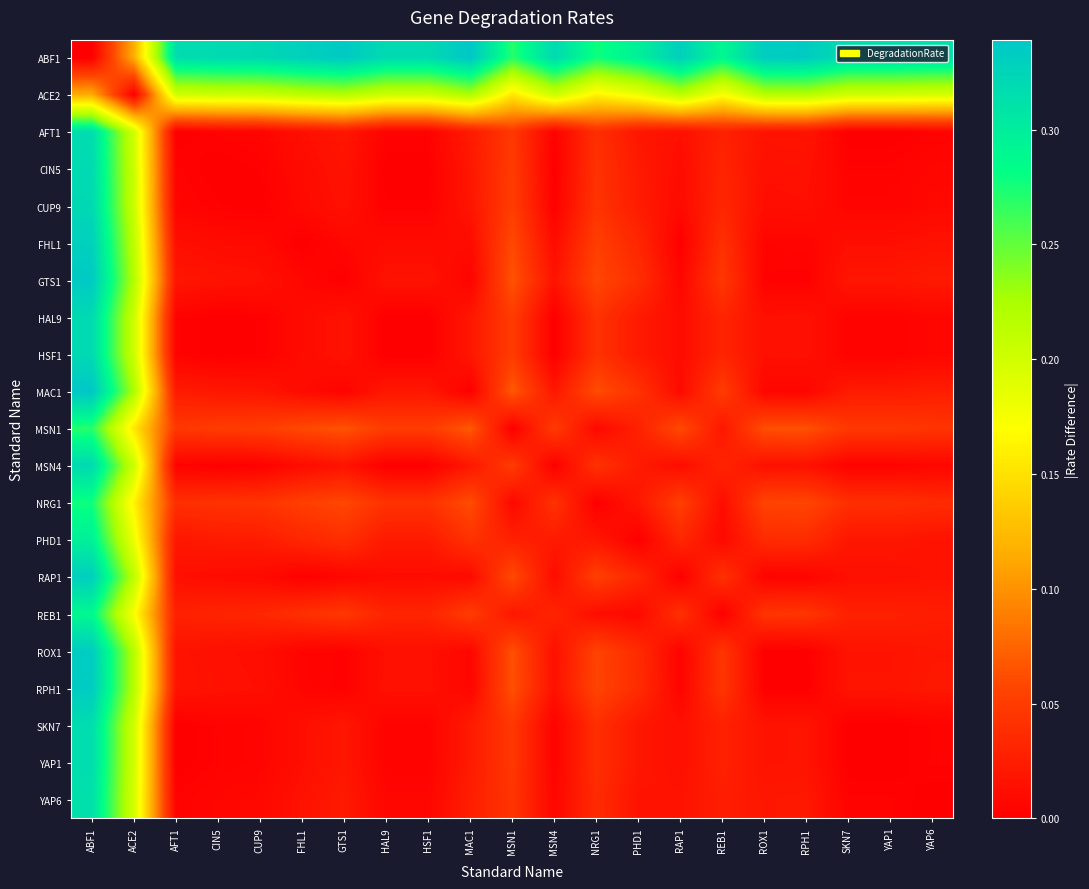

Reading right to left, what are all the values shown in this chart?

ABF1: YAP6=0.3	YAP1=0.3	SKN7=0.3	RPH1=0.3	ROX1=0.3	REB1=0.3	RAP1=0.3	PHD1=0.3	NRG1=0.3	MSN4=0.3	MSN1=0.3	MAC1=0.3	HSF1=0.3	HAL9=0.3	GTS1=0.3	FHL1=0.3	CUP9=0.3	CIN5=0.3	AFT1=0.3	ACE2=0.1	ABF1=0.0
ACE2: YAP6=0.2	YAP1=0.2	SKN7=0.2	RPH1=0.2	ROX1=0.2	REB1=0.2	RAP1=0.2	PHD1=0.2	NRG1=0.2	MSN4=0.2	MSN1=0.2	MAC1=0.2	HSF1=0.2	HAL9=0.2	GTS1=0.2	FHL1=0.2	CUP9=0.2	CIN5=0.2	AFT1=0.2	ACE2=0.0	ABF1=0.1
AFT1: YAP6=0.0	YAP1=0.0	SKN7=0.0	RPH1=0.0	ROX1=0.0	REB1=0.0	RAP1=0.0	PHD1=0.0	NRG1=0.0	MSN4=0.0	MSN1=0.0	MAC1=0.0	HSF1=0.0	HAL9=0.0	GTS1=0.0	FHL1=0.0	CUP9=0.0	CIN5=0.0	AFT1=0.0	ACE2=0.2	ABF1=0.3
CIN5: YAP6=0.0	YAP1=0.0	SKN7=0.0	RPH1=0.0	ROX1=0.0	REB1=0.0	RAP1=0.0	PHD1=0.0	NRG1=0.0	MSN4=0.0	MSN1=0.0	MAC1=0.0	HSF1=0.0	HAL9=0.0	GTS1=0.0	FHL1=0.0	CUP9=0.0	CIN5=0.0	AFT1=0.0	ACE2=0.2	ABF1=0.3
CUP9: YAP6=0.0	YAP1=0.0	SKN7=0.0	RPH1=0.0	ROX1=0.0	REB1=0.0	RAP1=0.0	PHD1=0.0	NRG1=0.0	MSN4=0.0	MSN1=0.1	MAC1=0.0	HSF1=0.0	HAL9=0.0	GTS1=0.0	FHL1=0.0	CUP9=0.0	CIN5=0.0	AFT1=0.0	ACE2=0.2	ABF1=0.3
FHL1: YAP6=0.0	YAP1=0.0	SKN7=0.0	RPH1=0.0	ROX1=0.0	REB1=0.0	RAP1=0.0	PHD1=0.0	NRG1=0.1	MSN4=0.0	MSN1=0.1	MAC1=0.0	HSF1=0.0	HAL9=0.0	GTS1=0.0	FHL1=0.0	CUP9=0.0	CIN5=0.0	AFT1=0.0	ACE2=0.2	ABF1=0.3
GTS1: YAP6=0.0	YAP1=0.0	SKN7=0.0	RPH1=0.0	ROX1=0.0	REB1=0.0	RAP1=0.0	PHD1=0.0	NRG1=0.1	MSN4=0.0	MSN1=0.1	MAC1=0.0	HSF1=0.0	HAL9=0.0	GTS1=0.0	FHL1=0.0	CUP9=0.0	CIN5=0.0	AFT1=0.0	ACE2=0.2	ABF1=0.3
HAL9: YAP6=0.0	YAP1=0.0	SKN7=0.0	RPH1=0.0	ROX1=0.0	REB1=0.0	RAP1=0.0	PHD1=0.0	NRG1=0.0	MSN4=0.0	MSN1=0.0	MAC1=0.0	HSF1=0.0	HAL9=0.0	GTS1=0.0	FHL1=0.0	CUP9=0.0	CIN5=0.0	AFT1=0.0	ACE2=0.2	ABF1=0.3
HSF1: YAP6=0.0	YAP1=0.0	SKN7=0.0	RPH1=0.0	ROX1=0.0	REB1=0.0	RAP1=0.0	PHD1=0.0	NRG1=0.0	MSN4=0.0	MSN1=0.0	MAC1=0.0	HSF1=0.0	HAL9=0.0	GTS1=0.0	FHL1=0.0	CUP9=0.0	CIN5=0.0	AFT1=0.0	ACE2=0.2	ABF1=0.3
MAC1: YAP6=0.0	YAP1=0.0	SKN7=0.0	RPH1=0.0	ROX1=0.0	REB1=0.1	RAP1=0.0	PHD1=0.0	NRG1=0.1	MSN4=0.0	MSN1=0.1	MAC1=0.0	HSF1=0.0	HAL9=0.0	GTS1=0.0	FHL1=0.0	CUP9=0.0	CIN5=0.0	AFT1=0.0	ACE2=0.2	ABF1=0.3
MSN1: YAP6=0.0	YAP1=0.0	SKN7=0.0	RPH1=0.1	ROX1=0.1	REB1=0.0	RAP1=0.1	PHD1=0.0	NRG1=0.0	MSN4=0.0	MSN1=0.0	MAC1=0.1	HSF1=0.0	HAL9=0.0	GTS1=0.1	FHL1=0.1	CUP9=0.1	CIN5=0.0	AFT1=0.0	ACE2=0.2	ABF1=0.3
MSN4: YAP6=0.0	YAP1=0.0	SKN7=0.0	RPH1=0.0	ROX1=0.0	REB1=0.0	RAP1=0.0	PHD1=0.0	NRG1=0.0	MSN4=0.0	MSN1=0.0	MAC1=0.0	HSF1=0.0	HAL9=0.0	GTS1=0.0	FHL1=0.0	CUP9=0.0	CIN5=0.0	AFT1=0.0	ACE2=0.2	ABF1=0.3
NRG1: YAP6=0.0	YAP1=0.0	SKN7=0.0	RPH1=0.1	ROX1=0.1	REB1=0.0	RAP1=0.1	PHD1=0.0	NRG1=0.0	MSN4=0.0	MSN1=0.0	MAC1=0.1	HSF1=0.0	HAL9=0.0	GTS1=0.1	FHL1=0.1	CUP9=0.0	CIN5=0.0	AFT1=0.0	ACE2=0.2	ABF1=0.3
PHD1: YAP6=0.0	YAP1=0.0	SKN7=0.0	RPH1=0.0	ROX1=0.0	REB1=0.0	RAP1=0.0	PHD1=0.0	NRG1=0.0	MSN4=0.0	MSN1=0.0	MAC1=0.0	HSF1=0.0	HAL9=0.0	GTS1=0.0	FHL1=0.0	CUP9=0.0	CIN5=0.0	AFT1=0.0	ACE2=0.2	ABF1=0.3
RAP1: YAP6=0.0	YAP1=0.0	SKN7=0.0	RPH1=0.0	ROX1=0.0	REB1=0.0	RAP1=0.0	PHD1=0.0	NRG1=0.1	MSN4=0.0	MSN1=0.1	MAC1=0.0	HSF1=0.0	HAL9=0.0	GTS1=0.0	FHL1=0.0	CUP9=0.0	CIN5=0.0	AFT1=0.0	ACE2=0.2	ABF1=0.3
REB1: YAP6=0.0	YAP1=0.0	SKN7=0.0	RPH1=0.0	ROX1=0.0	REB1=0.0	RAP1=0.0	PHD1=0.0	NRG1=0.0	MSN4=0.0	MSN1=0.0	MAC1=0.1	HSF1=0.0	HAL9=0.0	GTS1=0.0	FHL1=0.0	CUP9=0.0	CIN5=0.0	AFT1=0.0	ACE2=0.2	ABF1=0.3
ROX1: YAP6=0.0	YAP1=0.0	SKN7=0.0	RPH1=0.0	ROX1=0.0	REB1=0.0	RAP1=0.0	PHD1=0.0	NRG1=0.1	MSN4=0.0	MSN1=0.1	MAC1=0.0	HSF1=0.0	HAL9=0.0	GTS1=0.0	FHL1=0.0	CUP9=0.0	CIN5=0.0	AFT1=0.0	ACE2=0.2	ABF1=0.3
RPH1: YAP6=0.0	YAP1=0.0	SKN7=0.0	RPH1=0.0	ROX1=0.0	REB1=0.0	RAP1=0.0	PHD1=0.0	NRG1=0.1	MSN4=0.0	MSN1=0.1	MAC1=0.0	HSF1=0.0	HAL9=0.0	GTS1=0.0	FHL1=0.0	CUP9=0.0	CIN5=0.0	AFT1=0.0	ACE2=0.2	ABF1=0.3
SKN7: YAP6=0.0	YAP1=0.0	SKN7=0.0	RPH1=0.0	ROX1=0.0	REB1=0.0	RAP1=0.0	PHD1=0.0	NRG1=0.0	MSN4=0.0	MSN1=0.0	MAC1=0.0	HSF1=0.0	HAL9=0.0	GTS1=0.0	FHL1=0.0	CUP9=0.0	CIN5=0.0	AFT1=0.0	ACE2=0.2	ABF1=0.3
YAP1: YAP6=0.0	YAP1=0.0	SKN7=0.0	RPH1=0.0	ROX1=0.0	REB1=0.0	RAP1=0.0	PHD1=0.0	NRG1=0.0	MSN4=0.0	MSN1=0.0	MAC1=0.0	HSF1=0.0	HAL9=0.0	GTS1=0.0	FHL1=0.0	CUP9=0.0	CIN5=0.0	AFT1=0.0	ACE2=0.2	ABF1=0.3
YAP6: YAP6=0.0	YAP1=0.0	SKN7=0.0	RPH1=0.0	ROX1=0.0	REB1=0.0	RAP1=0.0	PHD1=0.0	NRG1=0.0	MSN4=0.0	MSN1=0.0	MAC1=0.0	HSF1=0.0	HAL9=0.0	GTS1=0.0	FHL1=0.0	CUP9=0.0	CIN5=0.0	AFT1=0.0	ACE2=0.2	ABF1=0.3